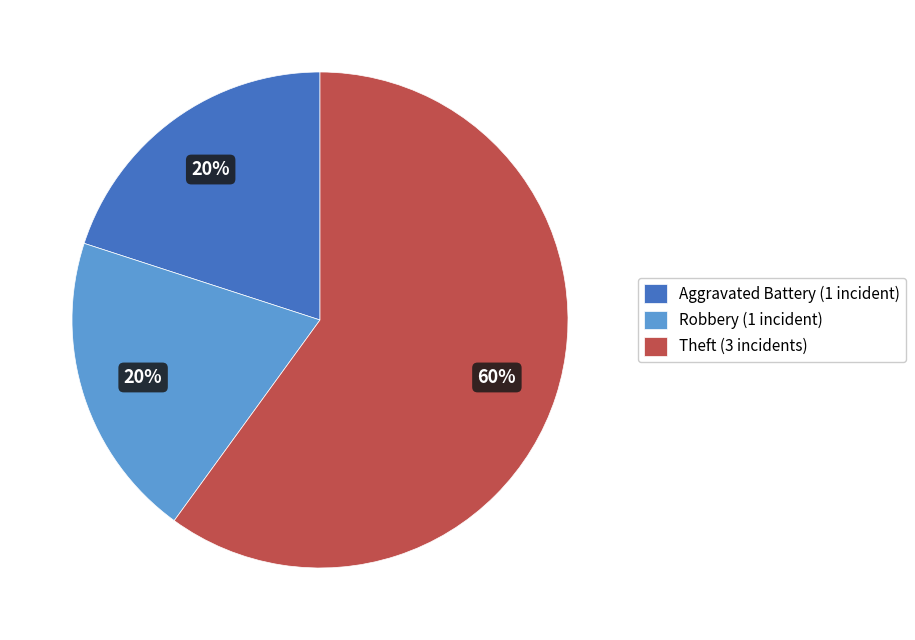

To the nearest percent, what portion does Aggravated Battery represent?

20%